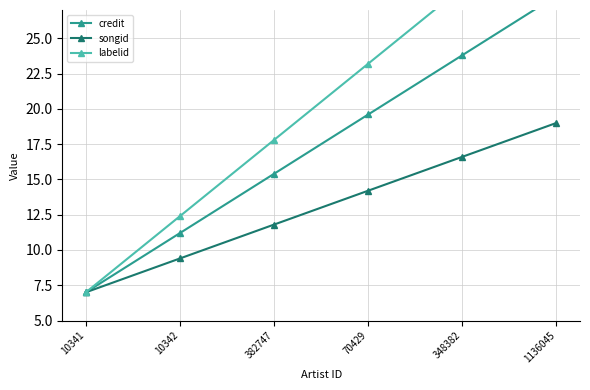

What is the difference between the maximum and minimum values in the labelid series?

27.0